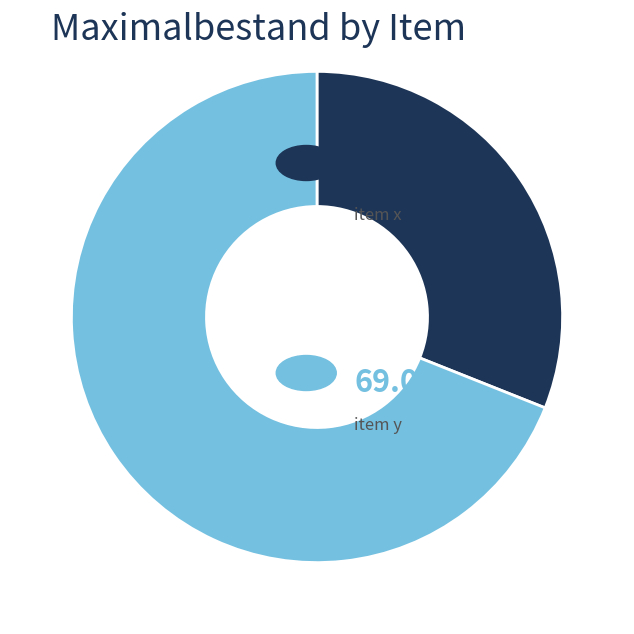

Is there a majority slice in this chart?

Yes